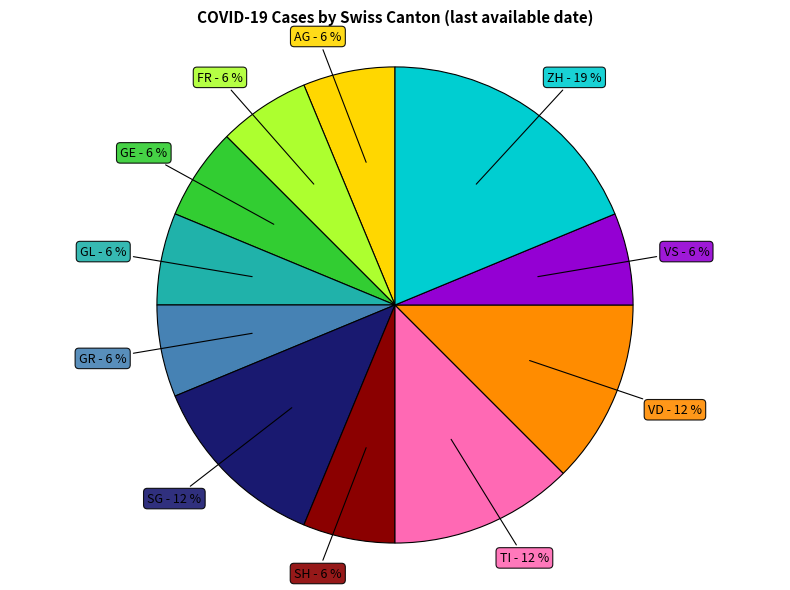

To the nearest percent, what is the average slice percentage?

9%